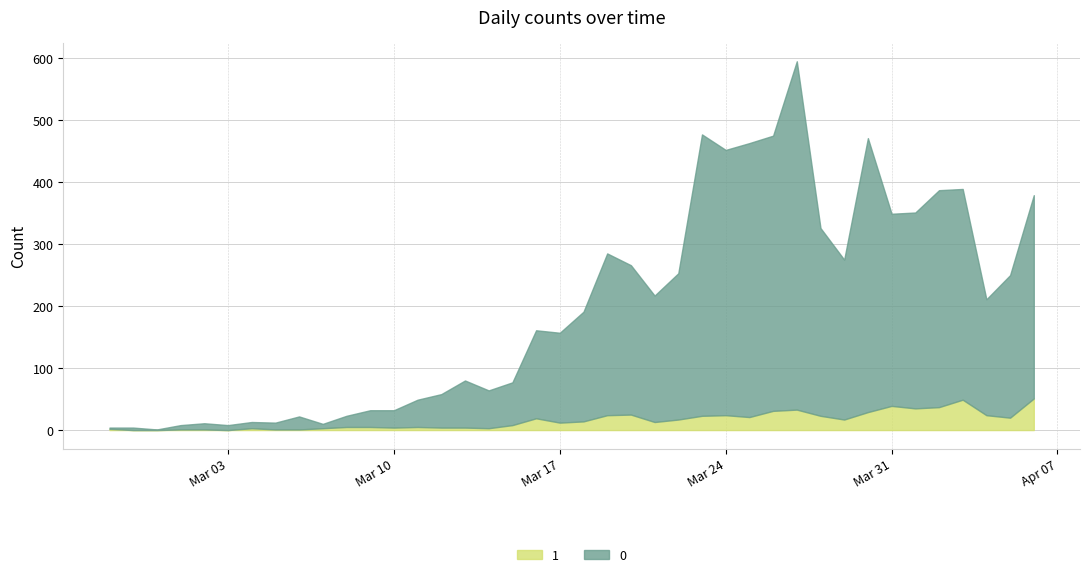

Reading right to left, what are all the values shown in this chart?

0: 2020-04-06=328	2020-04-05=230	2020-04-04=187	2020-04-03=340	2020-04-02=350	2020-04-01=316	2020-03-31=310	2020-03-30=442	2020-03-29=258	2020-03-28=303	2020-03-27=562	2020-03-26=444	2020-03-25=442	2020-03-24=428	2020-03-23=454	2020-03-22=236	2020-03-21=204	2020-03-20=241	2020-03-19=261	2020-03-18=177	2020-03-17=145	2020-03-16=142	2020-03-15=69	2020-03-14=61	2020-03-13=76	2020-03-12=54	2020-03-11=44	2020-03-10=28	2020-03-09=27	2020-03-08=18	2020-03-07=7	2020-03-06=21	2020-03-05=11	2020-03-04=10	2020-03-03=8	2020-03-02=10	2020-03-01=7	2020-02-29=1	2020-02-28=4	2020-02-27=2
1: 2020-04-06=51	2020-04-05=20	2020-04-04=24	2020-04-03=49	2020-04-02=37	2020-04-01=35	2020-03-31=39	2020-03-30=29	2020-03-29=17	2020-03-28=23	2020-03-27=33	2020-03-26=31	2020-03-25=21	2020-03-24=24	2020-03-23=23	2020-03-22=17	2020-03-21=13	2020-03-20=25	2020-03-19=24	2020-03-18=14	2020-03-17=12	2020-03-16=19	2020-03-15=8	2020-03-14=3	2020-03-13=4	2020-03-12=4	2020-03-11=5	2020-03-10=4	2020-03-09=5	2020-03-08=5	2020-03-07=3	2020-03-06=1	2020-03-05=1	2020-03-04=3	2020-03-03=0	2020-03-02=1	2020-03-01=1	2020-02-29=0	2020-02-28=0	2020-02-27=2